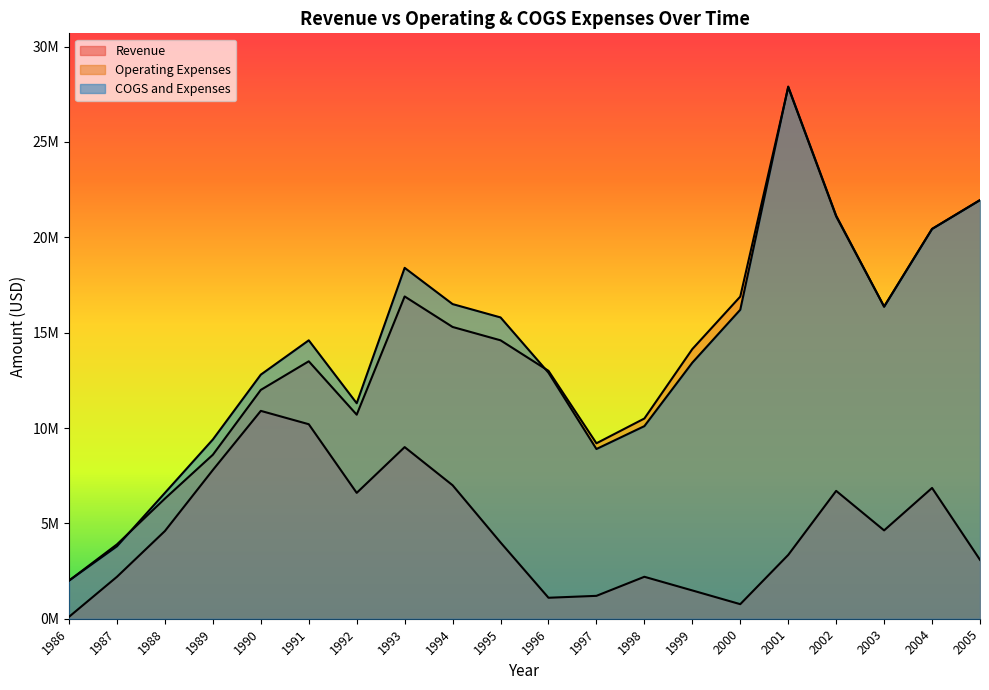

True or false: Operating Expenses and COGS and Expenses intersect in this chart.

True